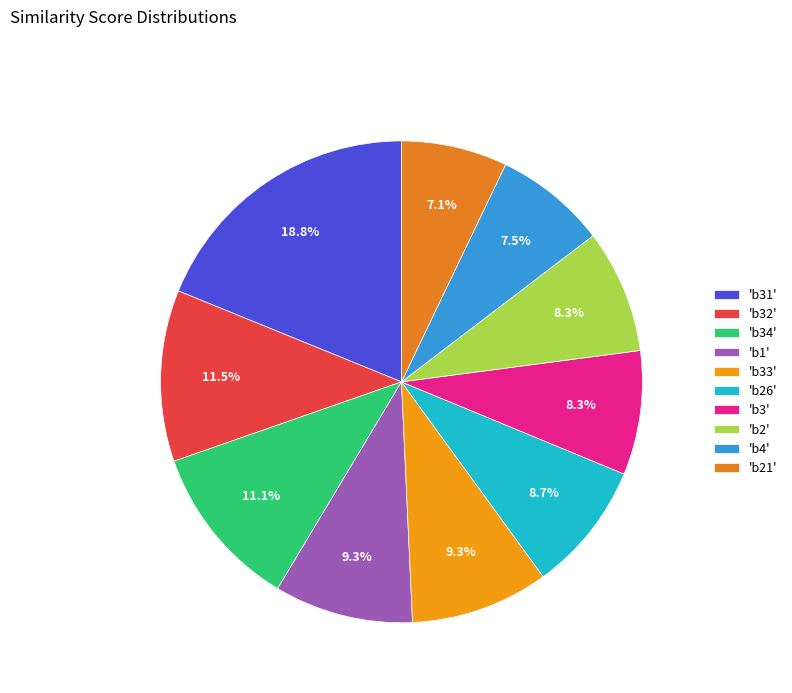

How many segments does this pie chart have?

10